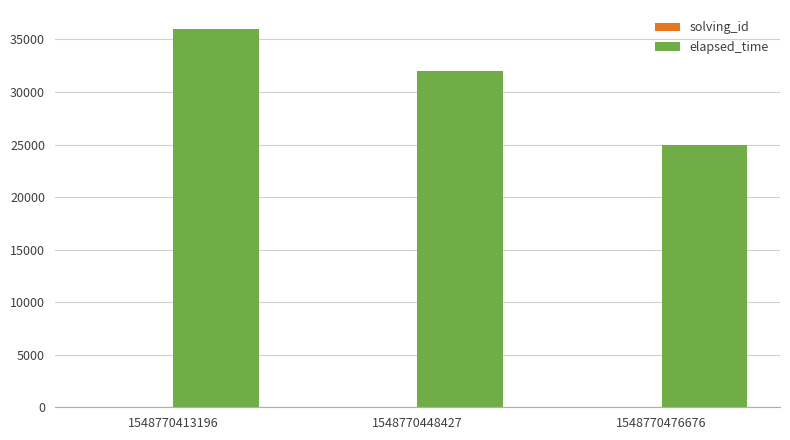

Which label corresponds to the largest value in the chart?

1548770413196